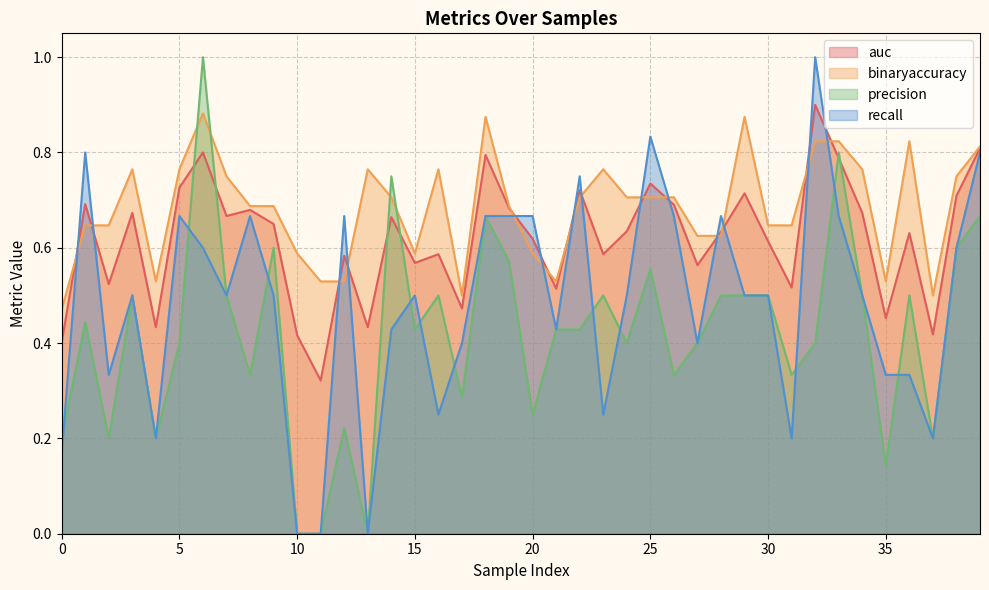

At which label does recall reach its peak?

32